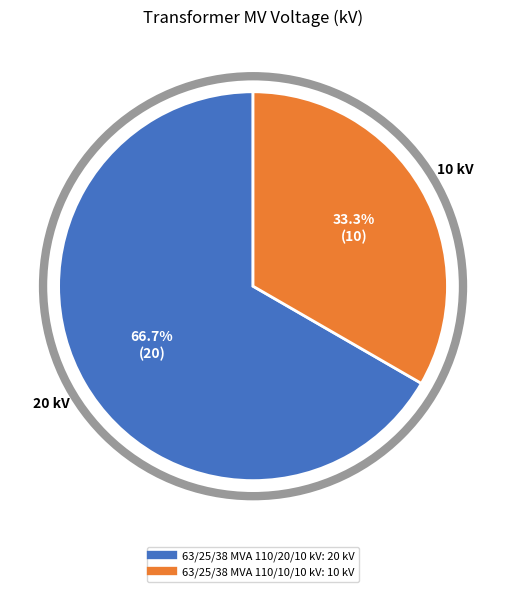

What is the ratio of the value at 63/25/38 MVA 110/10/10 kV to the value at 63/25/38 MVA 110/20/10 kV?

0.5